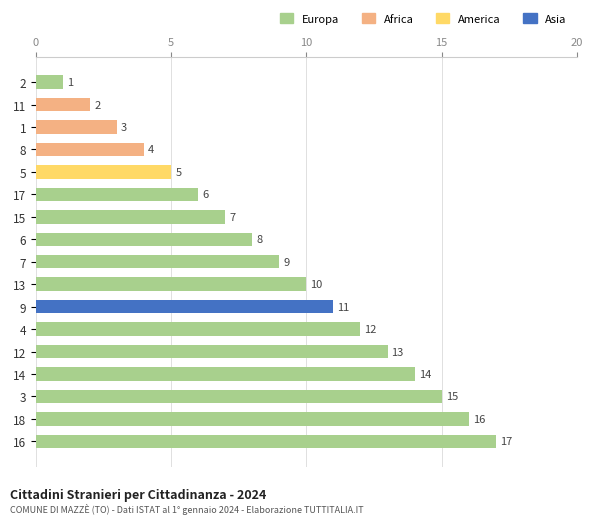

Does the chart contain any negative values?

No